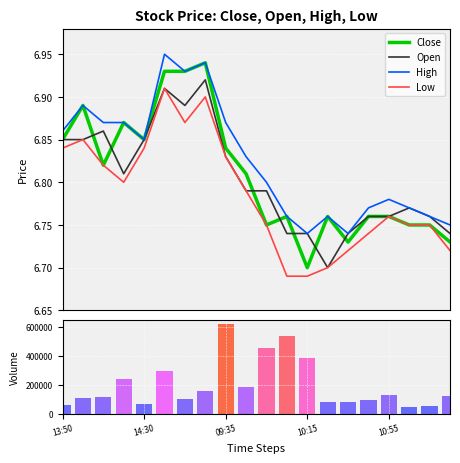

Which has a higher value, 5 or 6?

5